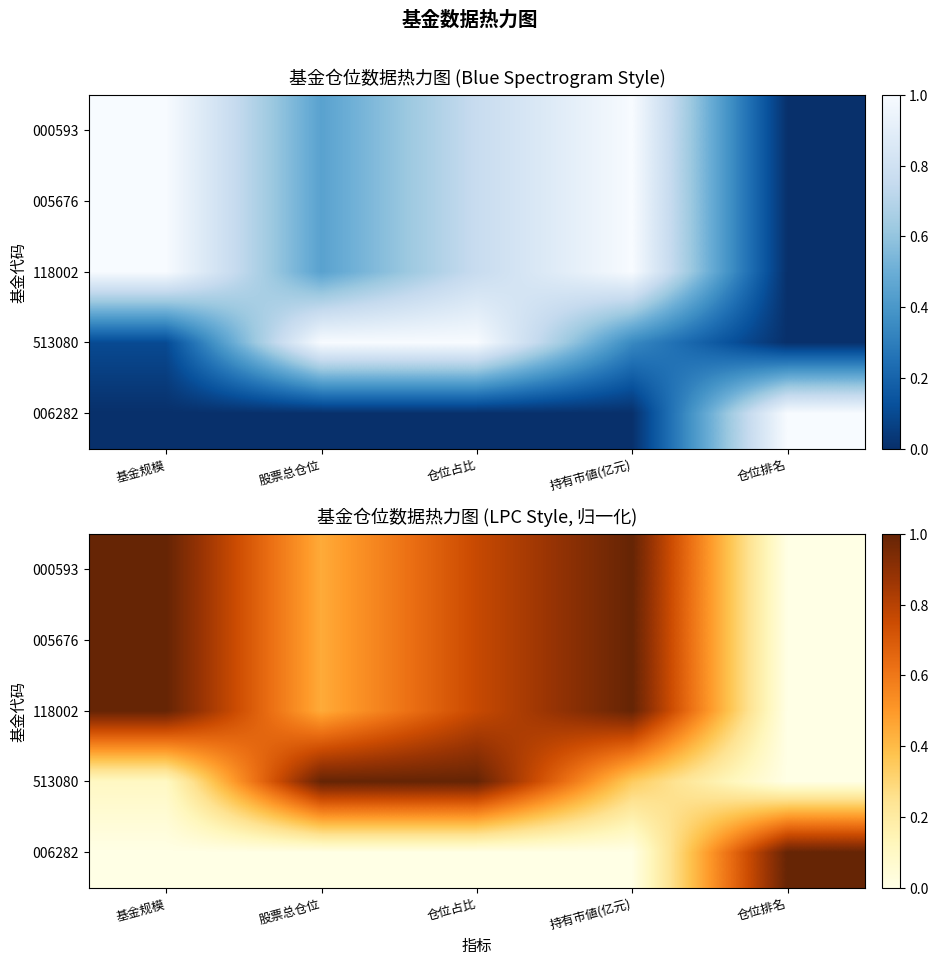

What is the difference between the second highest and minimum values in the 000593 series?

1.0